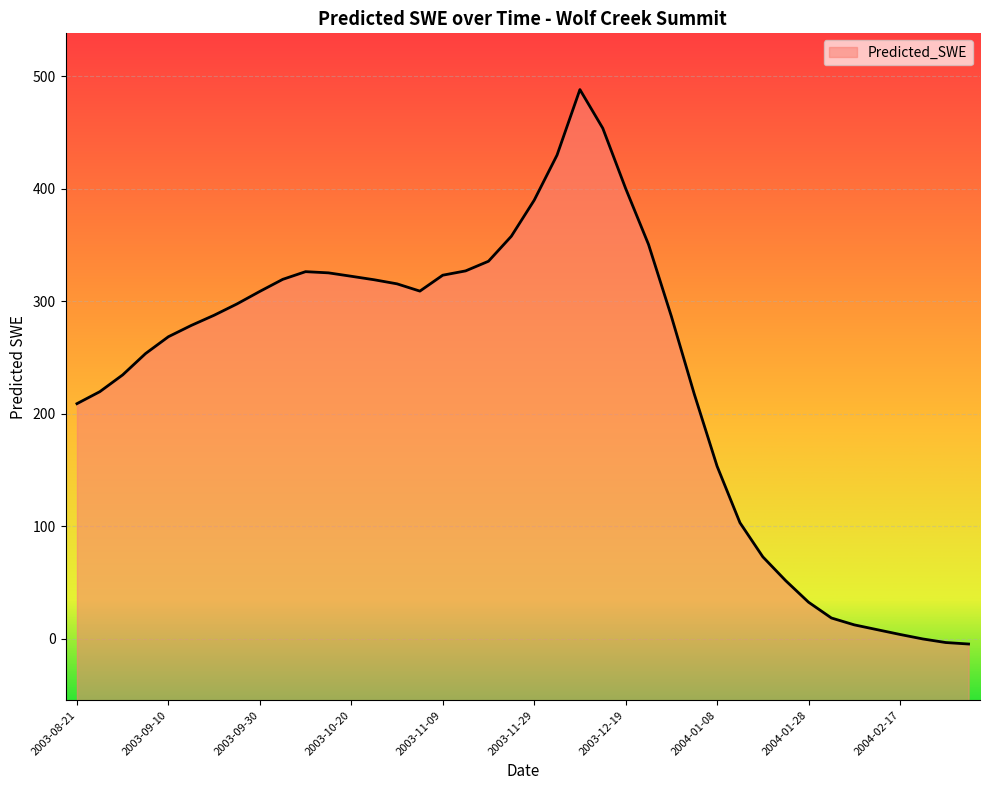

What value does the data have at 2003-10-10?

326.3